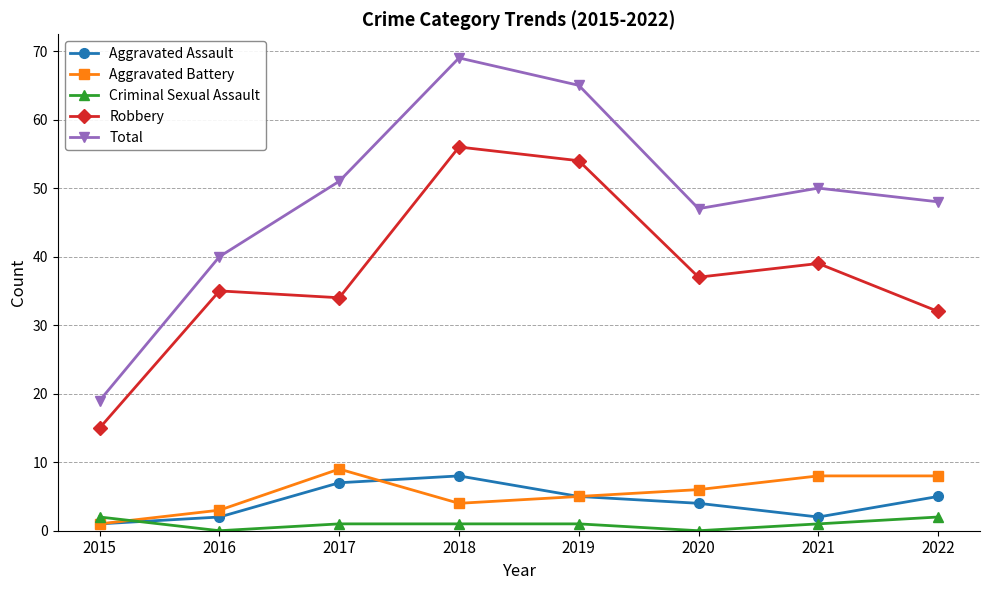

What is the difference between the Criminal Sexual Assault values at 2016 and 2018?

1